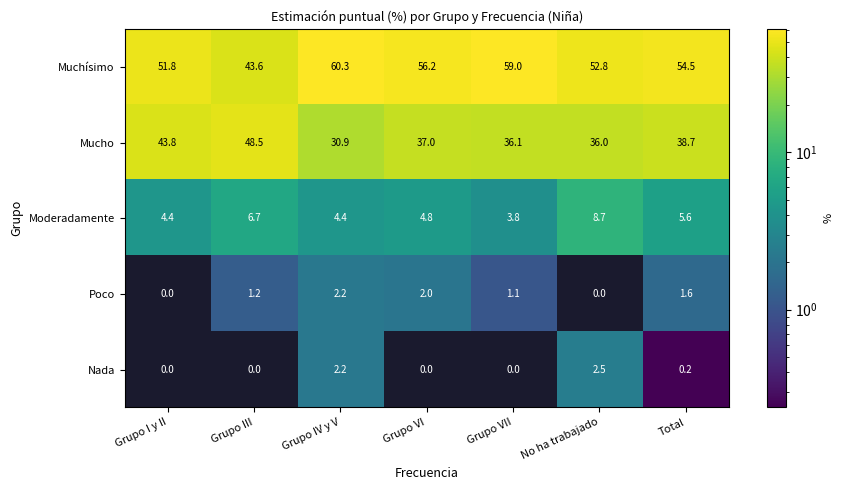

Rank the series by their maximum value, from highest to lowest.

Muchísimo, Mucho, Moderadamente, Nada, Poco